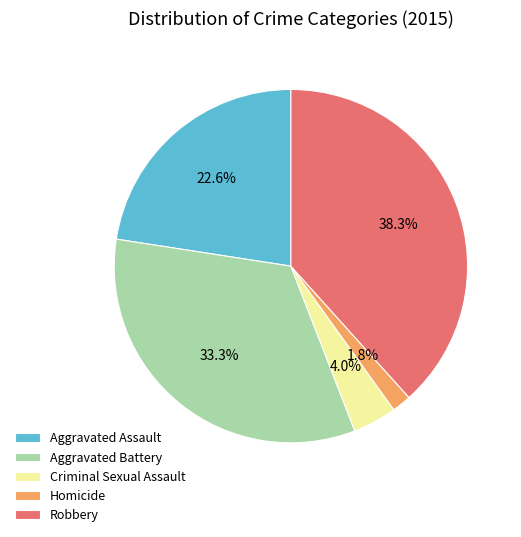

Does Robbery account for over 50% of the chart?

No